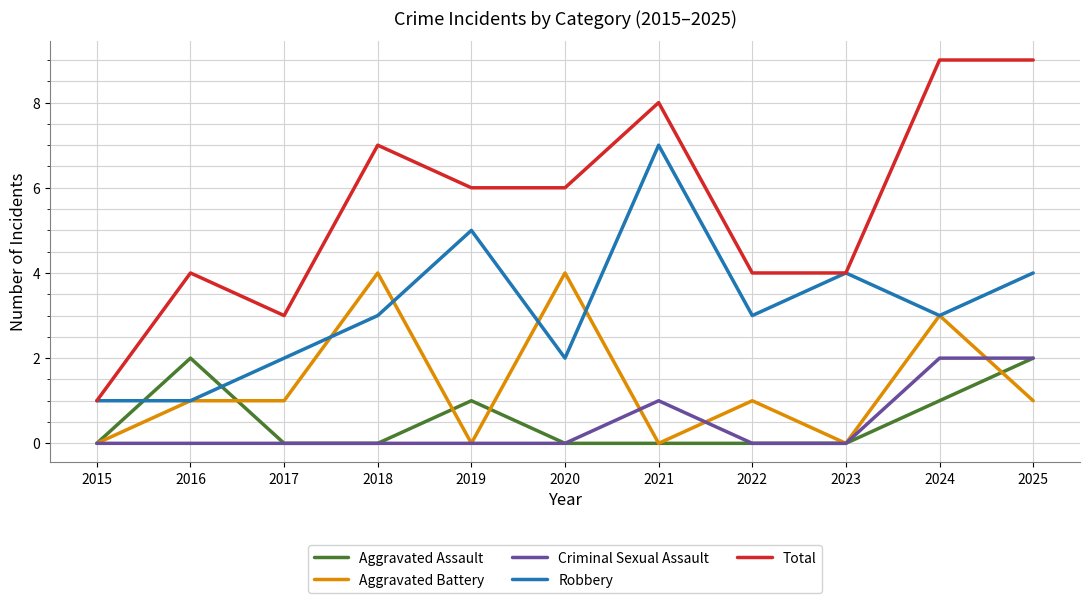

Read the Robbery value at 2017.

2